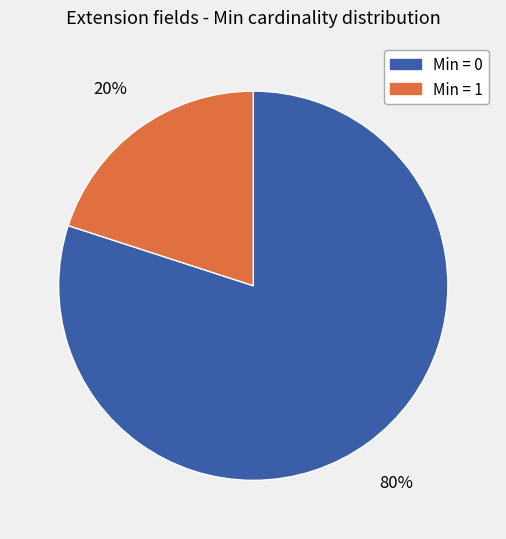

To the nearest percent, what is the difference between the largest and smallest slice percentages?

60%